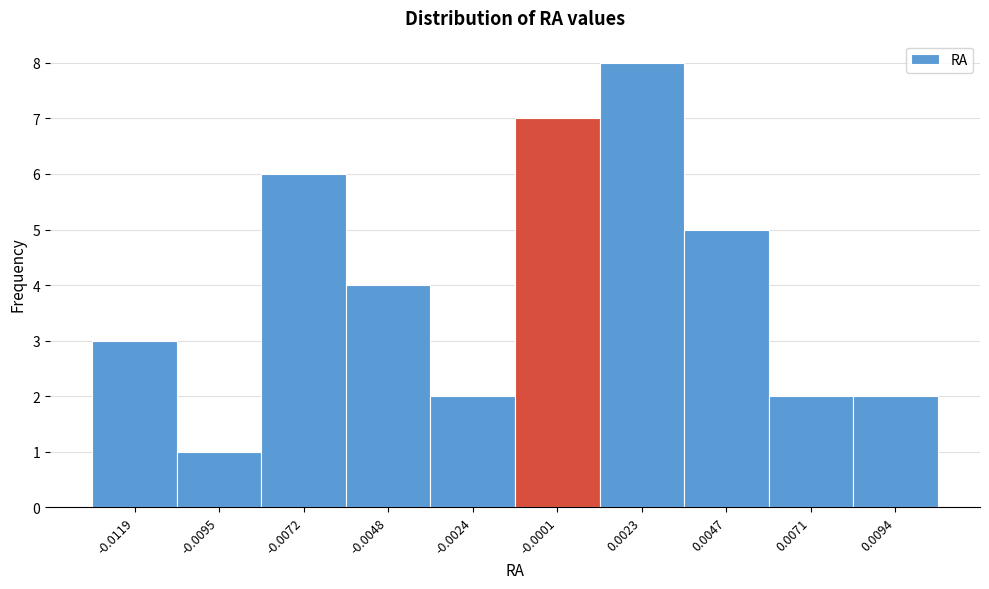

Reading right to left, list all the values displayed in this chart.

2	2	5	8	7	2	4	6	1	3